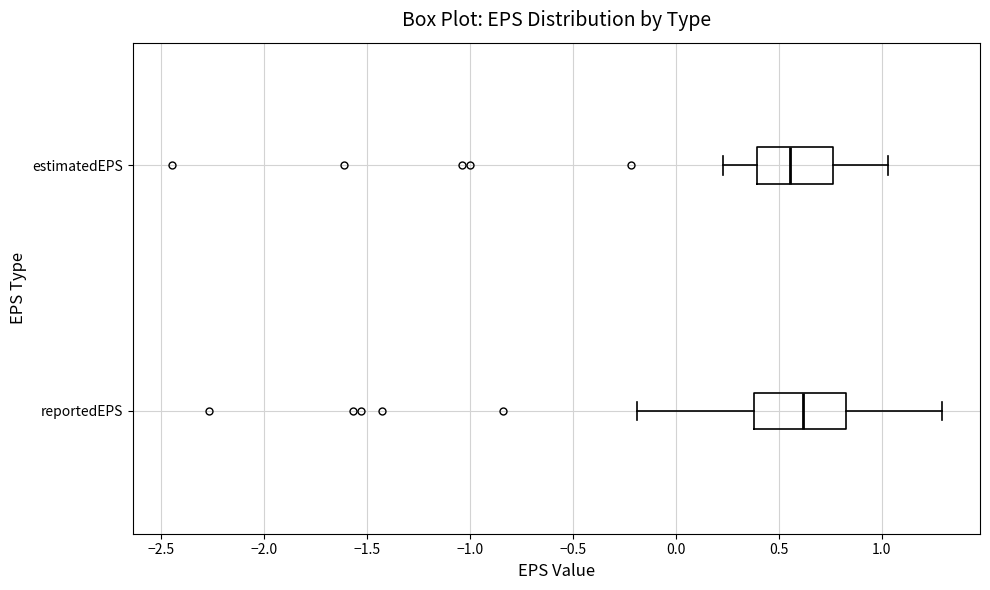

Reading bottom to top, transcribe this box plot: for each box, give where its median line is, the range the box spans, and where its two whiskers end, as read against the x-axis. The values are not printed on the chart, so give them approximately, as read against the axis.

reportedEPS: median 0.60, box 0.40 to 0.85, whiskers -0.20 to 1.30
estimatedEPS: median 0.55, box 0.40 to 0.75, whiskers 0.25 to 1.05